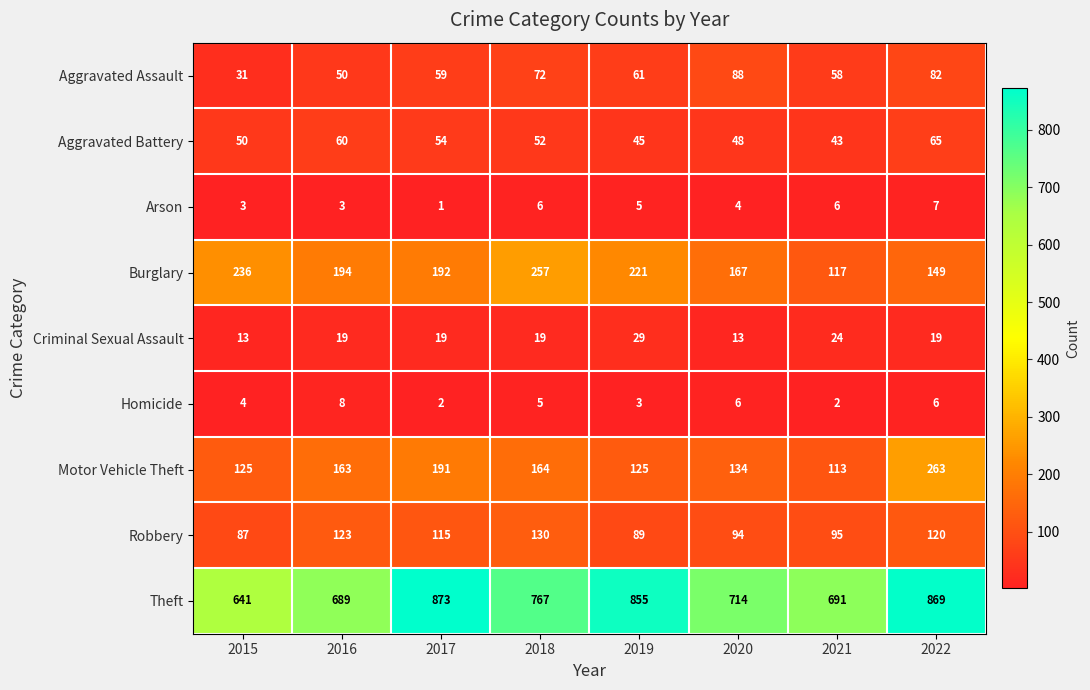

The Motor Vehicle Theft series shows 125 at 2022. True or false?

False